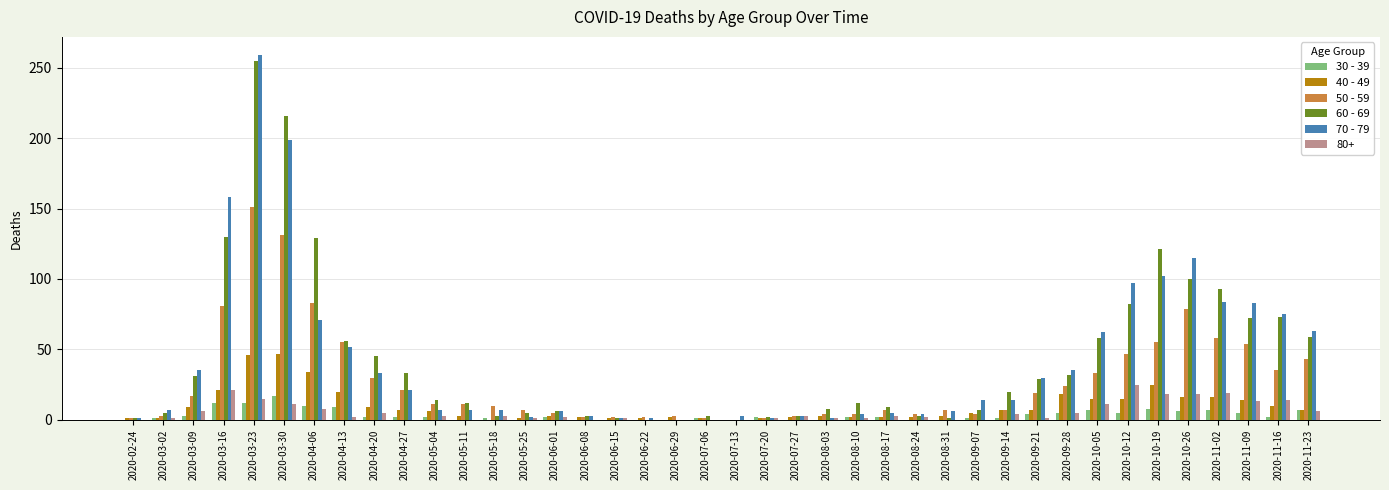

How many categories are shown in the chart?

40